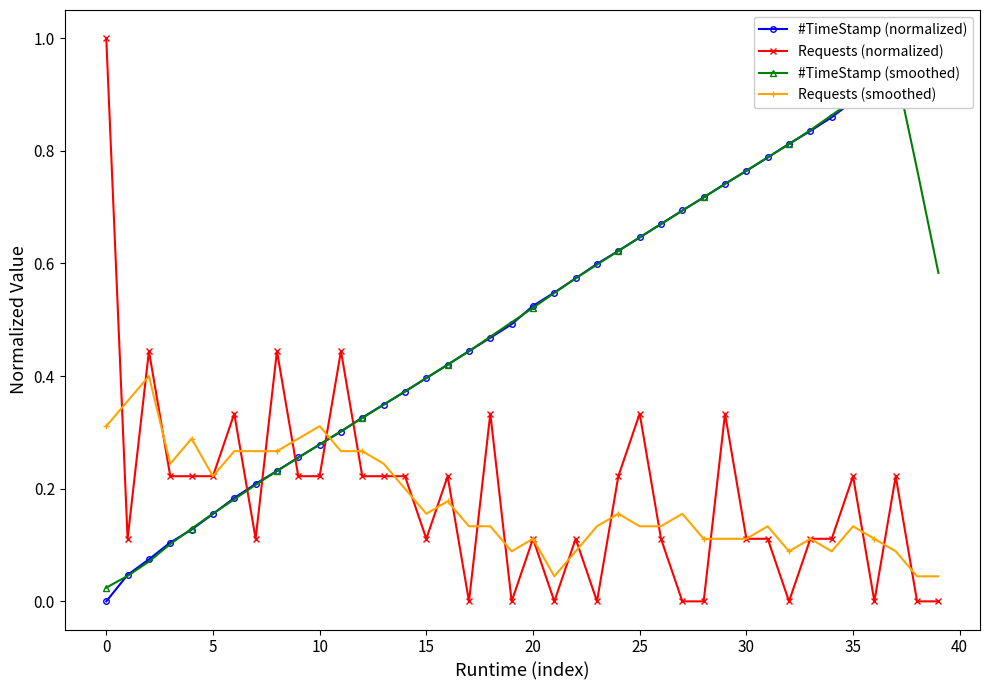

What is the sum of the Requests (normalized) values at 15 and 28?

0.1